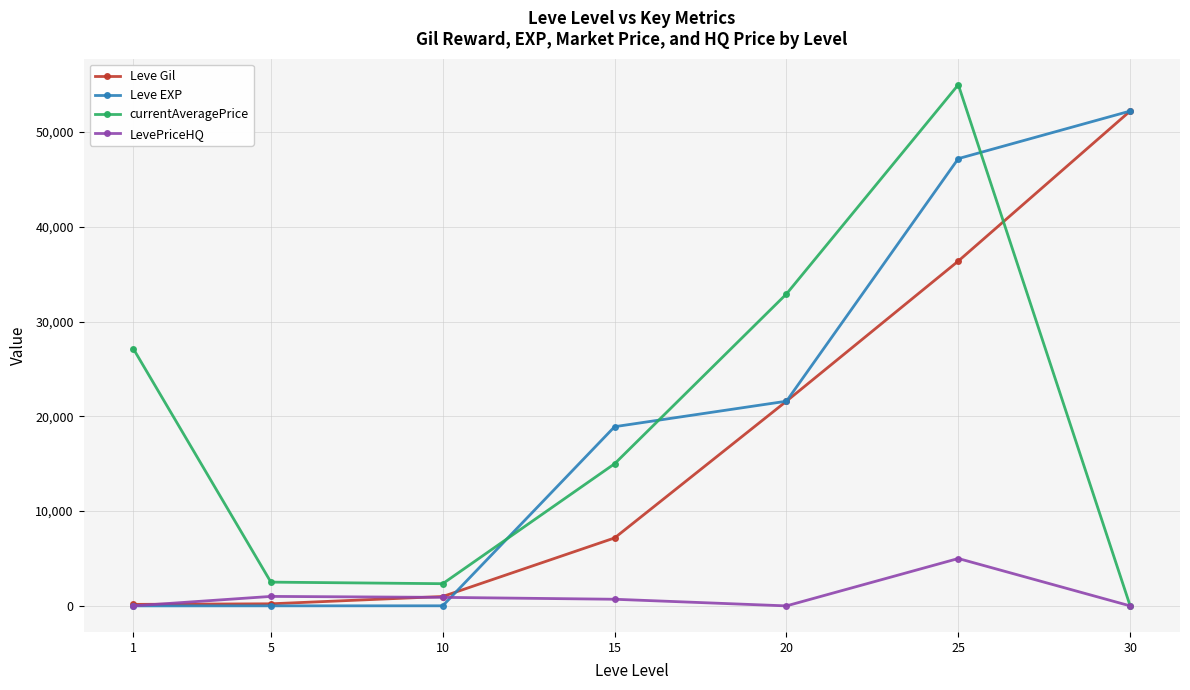

How many lines are shown in the chart?

4